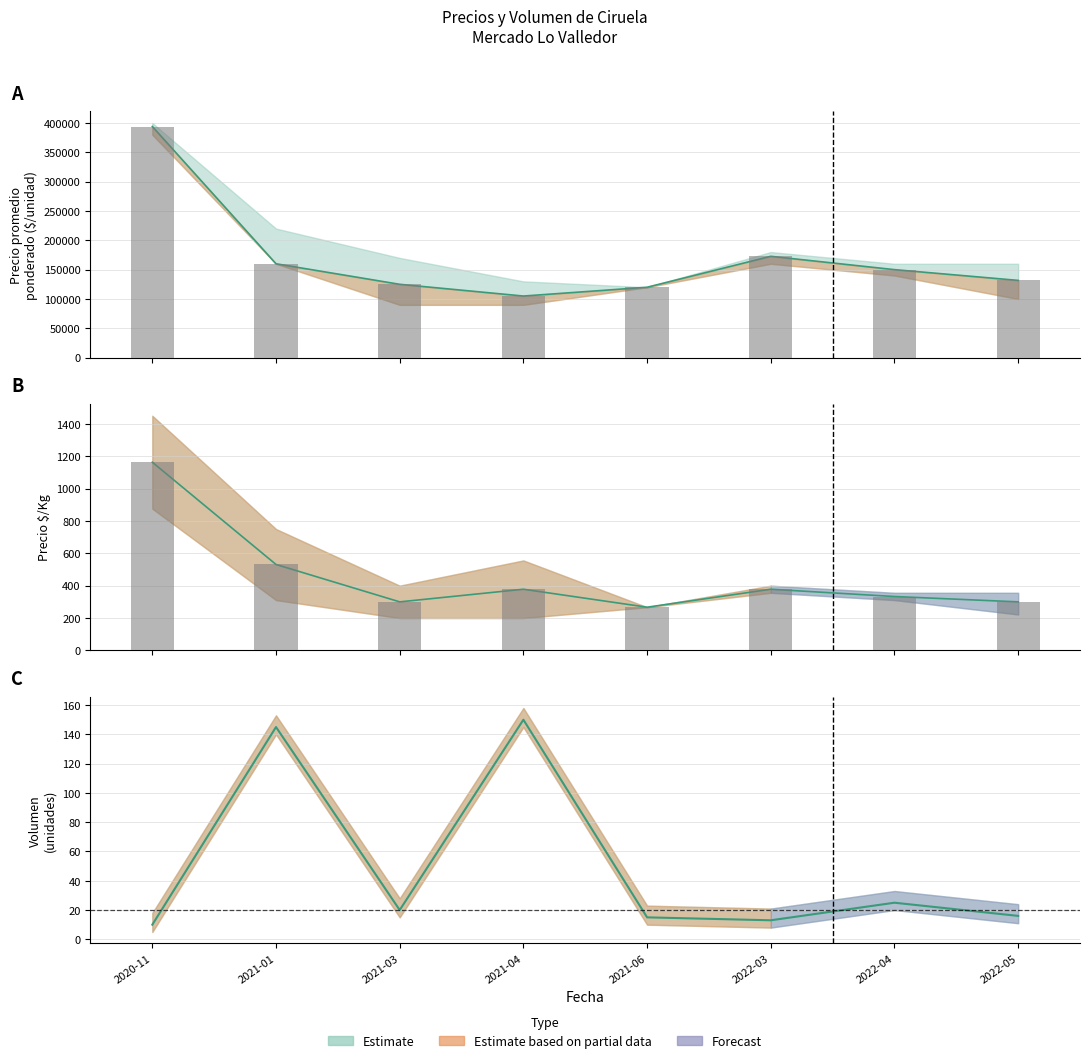

List the labels in order of Precio promedio ponderado value, largest first.

2020-11, 2022-03, 2021-01, 2022-04, 2022-05, 2021-03, 2021-06, 2021-04